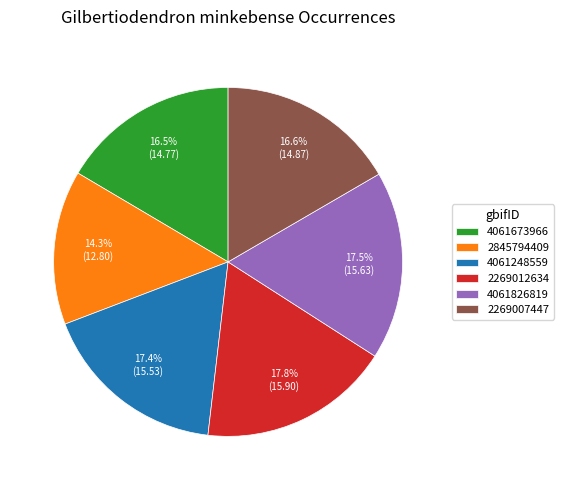

To the nearest percent, what is the combined percentage of 4061673966 and 4061826819?

34%